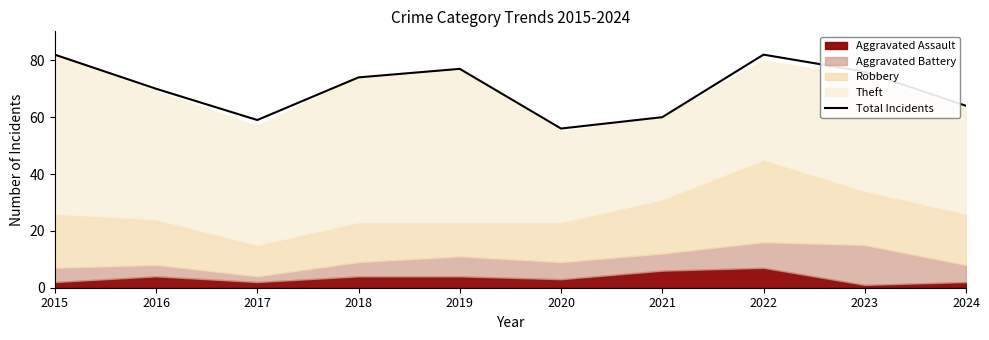

What is the difference between the values at 2016 and 2017?

11